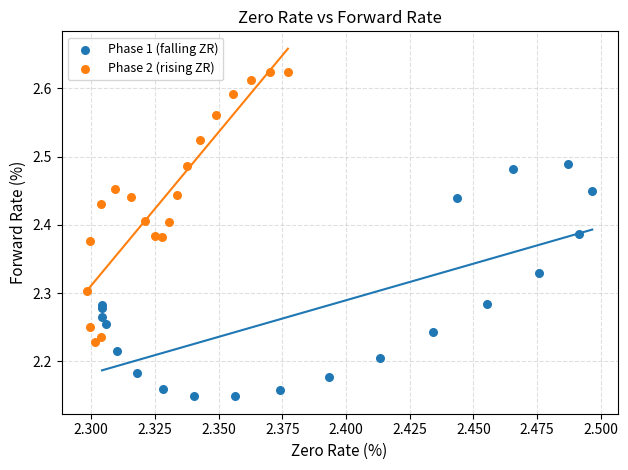

Which series reaches the maximum Y coordinate?

Phase 2 (rising ZR)